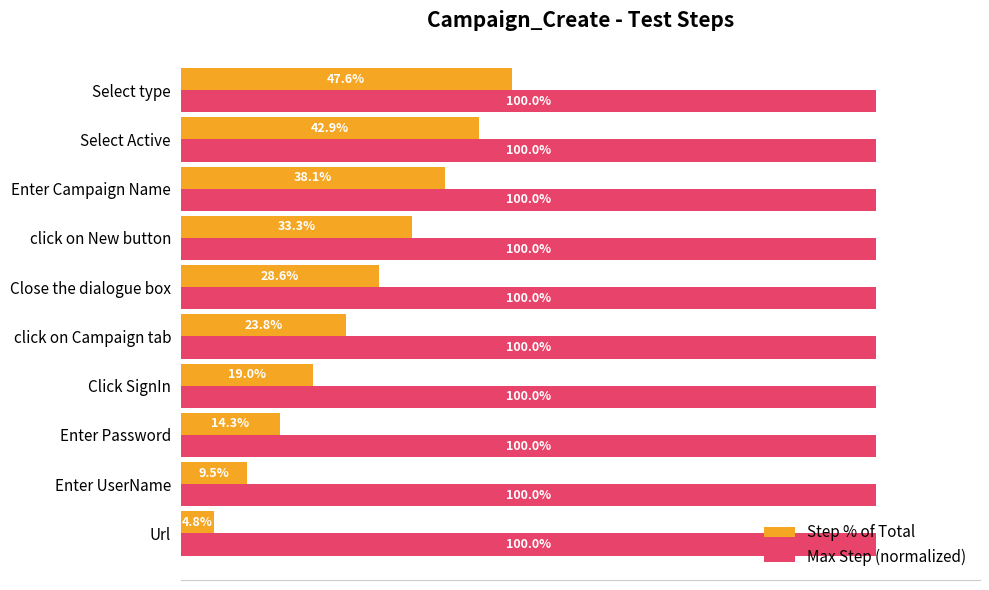

At which category does the chart reach its minimum across all series?

Url